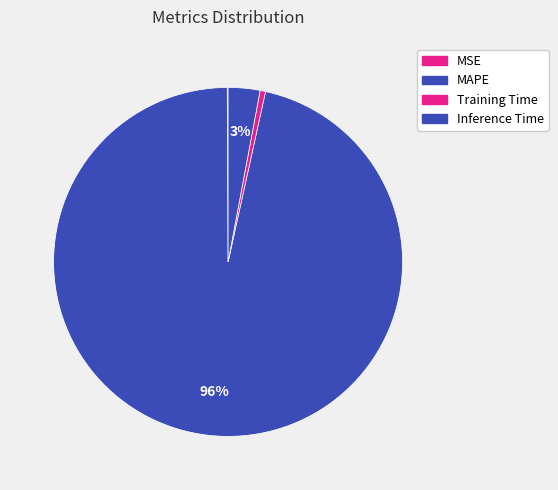

To the nearest percent, what is the difference between the MSE and Inference Time slice percentages?

3%